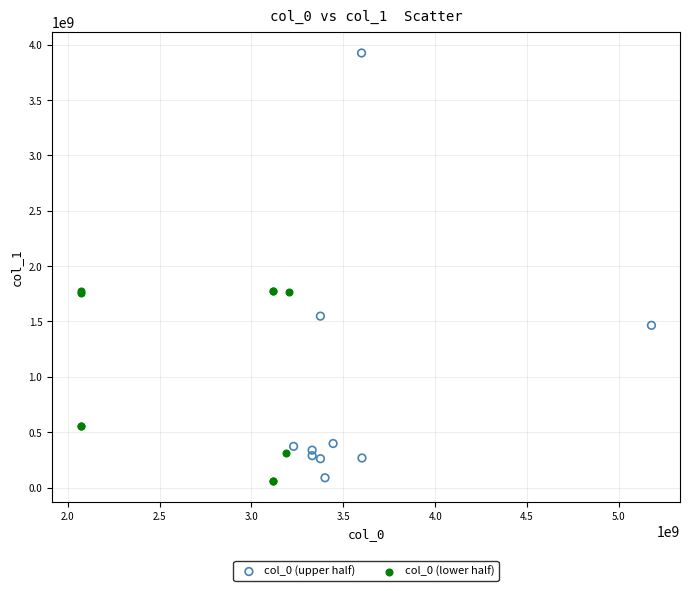

Which series reaches the maximum Y coordinate?

col_0 (upper half)